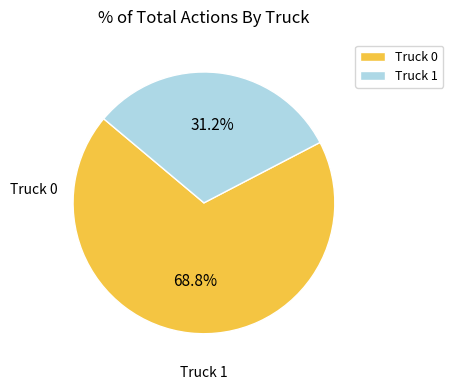

Between Truck 1 and Truck 0, which is larger?

Truck 0